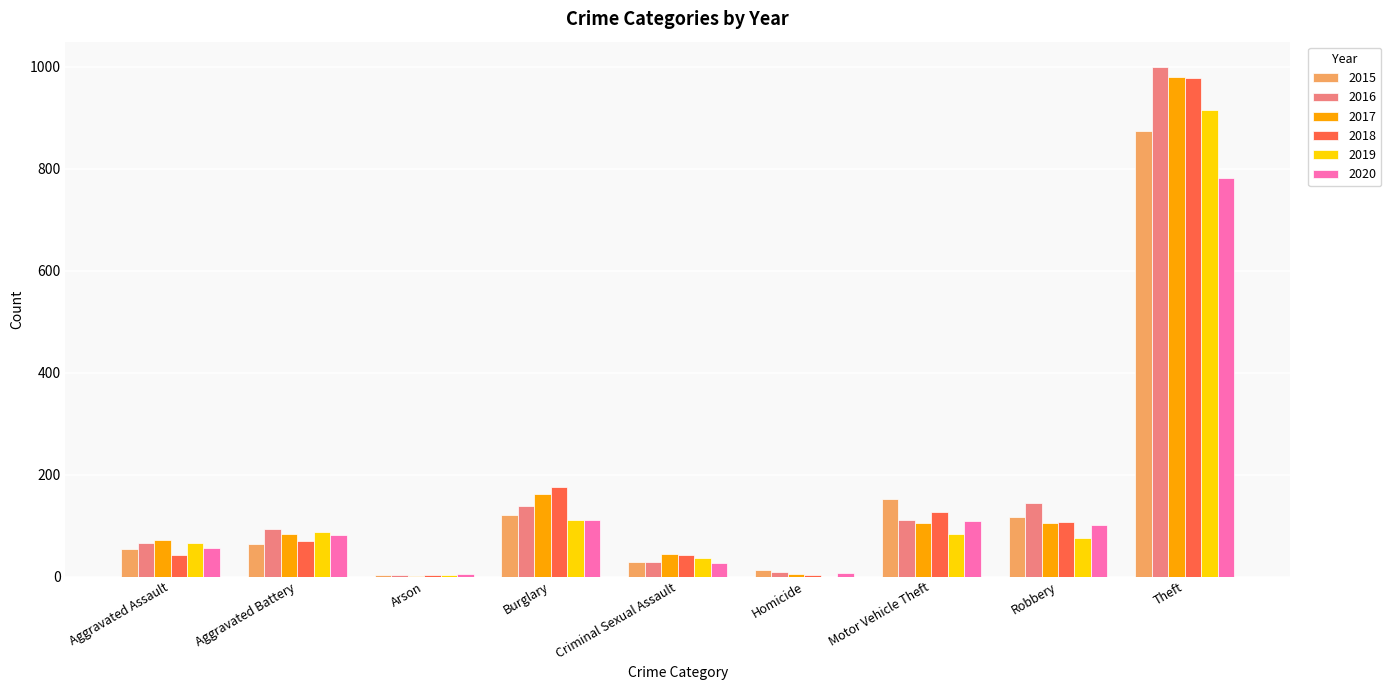

Between Burglary and Robbery, which series saw the biggest shift?

2018